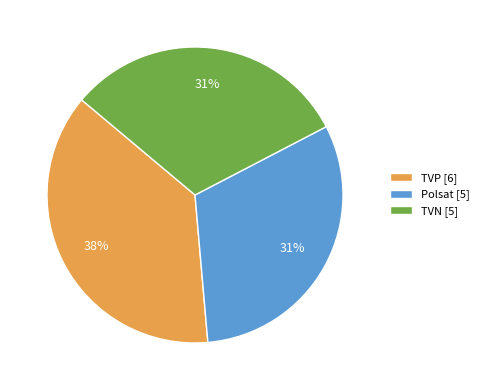

To the nearest percent, what percentage of the pie is Polsat?

31%